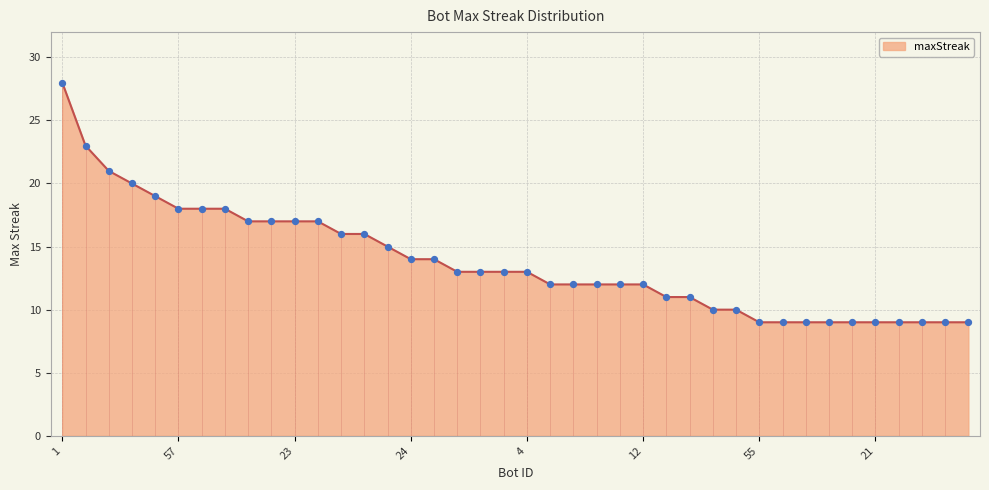

What is the maximum value shown in the chart?

28